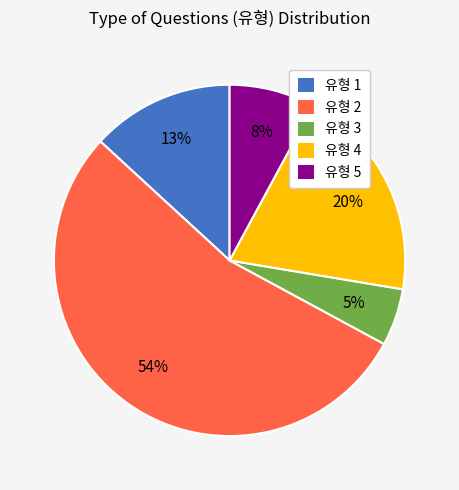

Is the sum of 유형 5 and 유형 2 greater than half?

Yes